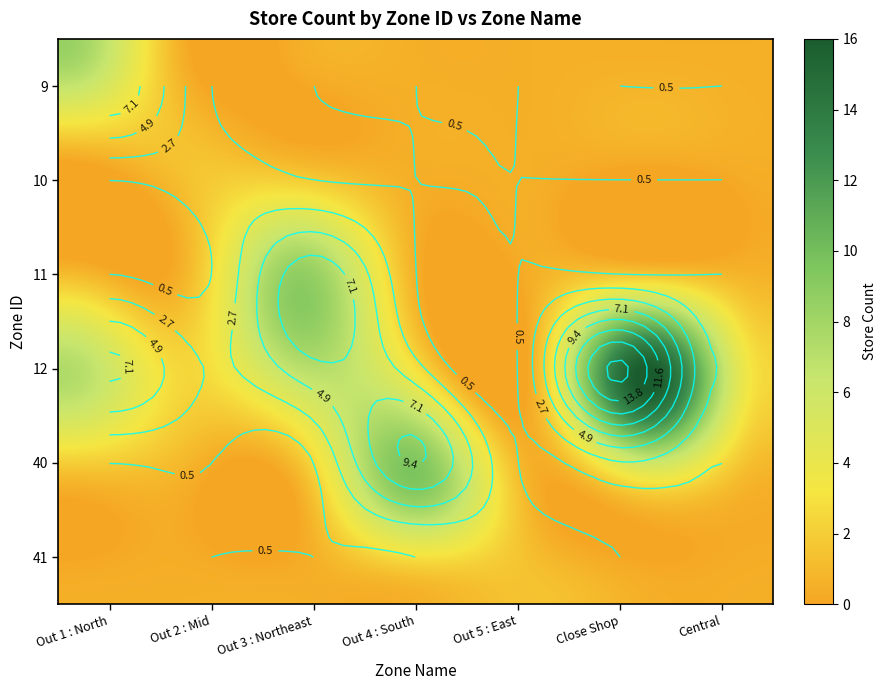

Which category has the highest value in the 11 series?

Out 3 : Northeast (ภาคอีสาน)